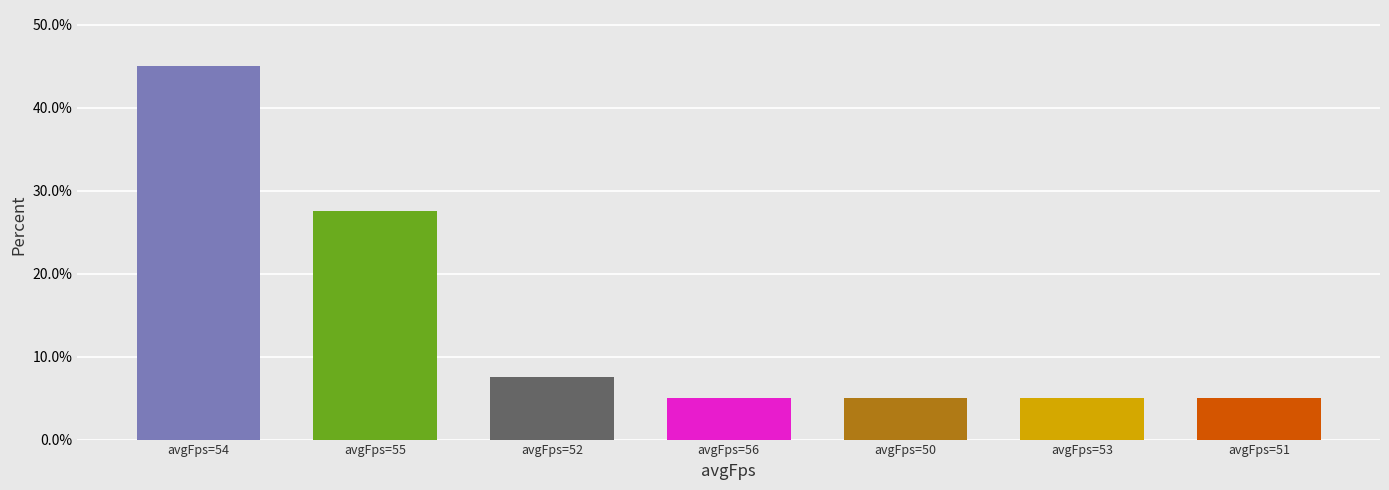

Reading right to left, extract all data points from this chart.

5.0	5.0	5.0	5.0	7.5	27.5	45.0